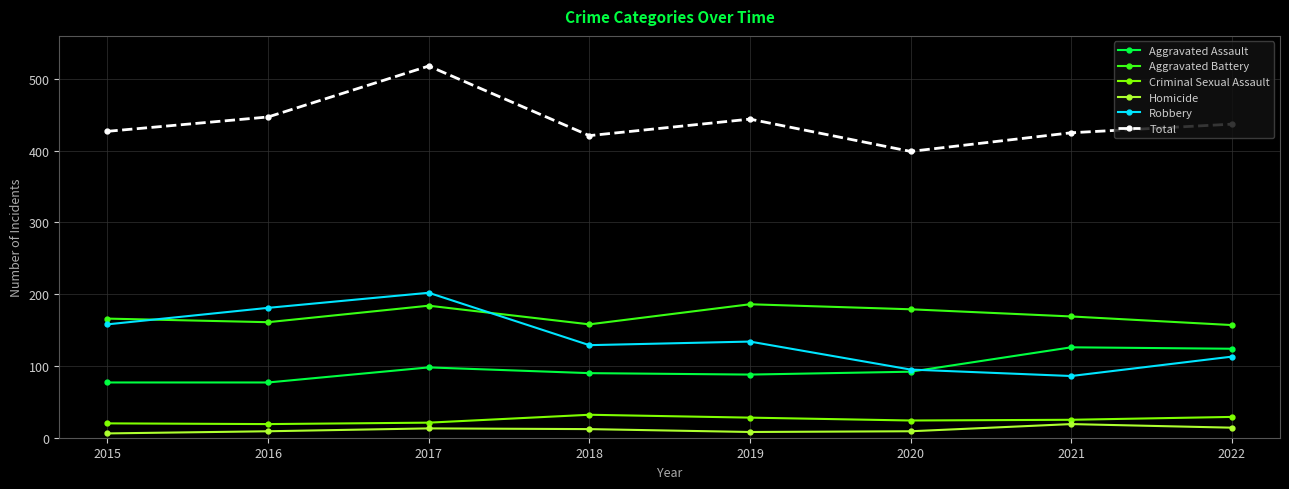

What are all the series names shown in the legend?

Aggravated Assault, Aggravated Battery, Criminal Sexual Assault, Homicide, Robbery, Total